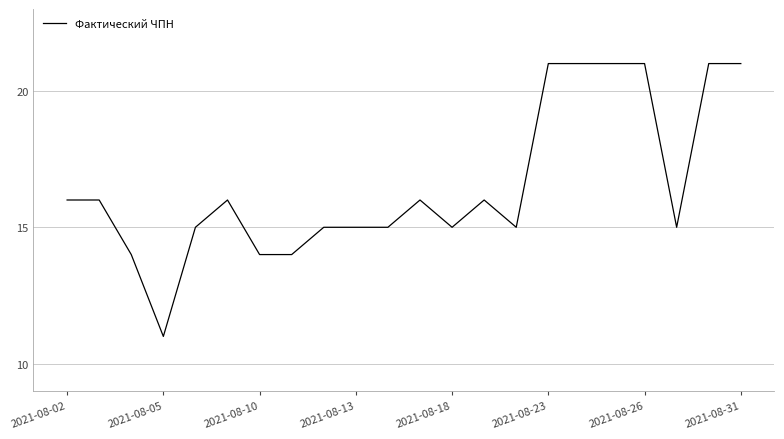

Reading left to right, transcribe all the data shown in this chart.

16	16	14	11	15	16	14	14	15	15	15	16	15	16	15	21	21	21	21	15	21	21